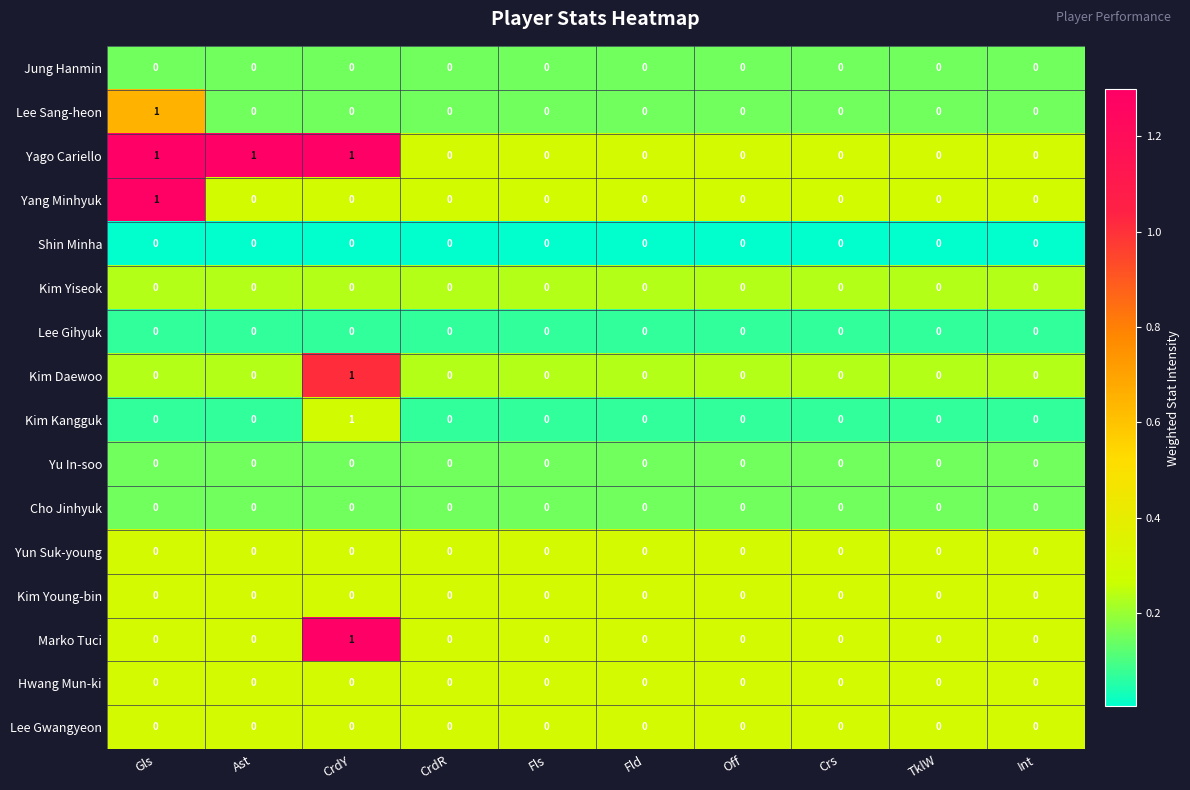

Which series changed the most between Ast and Fld?

Yago Cariello